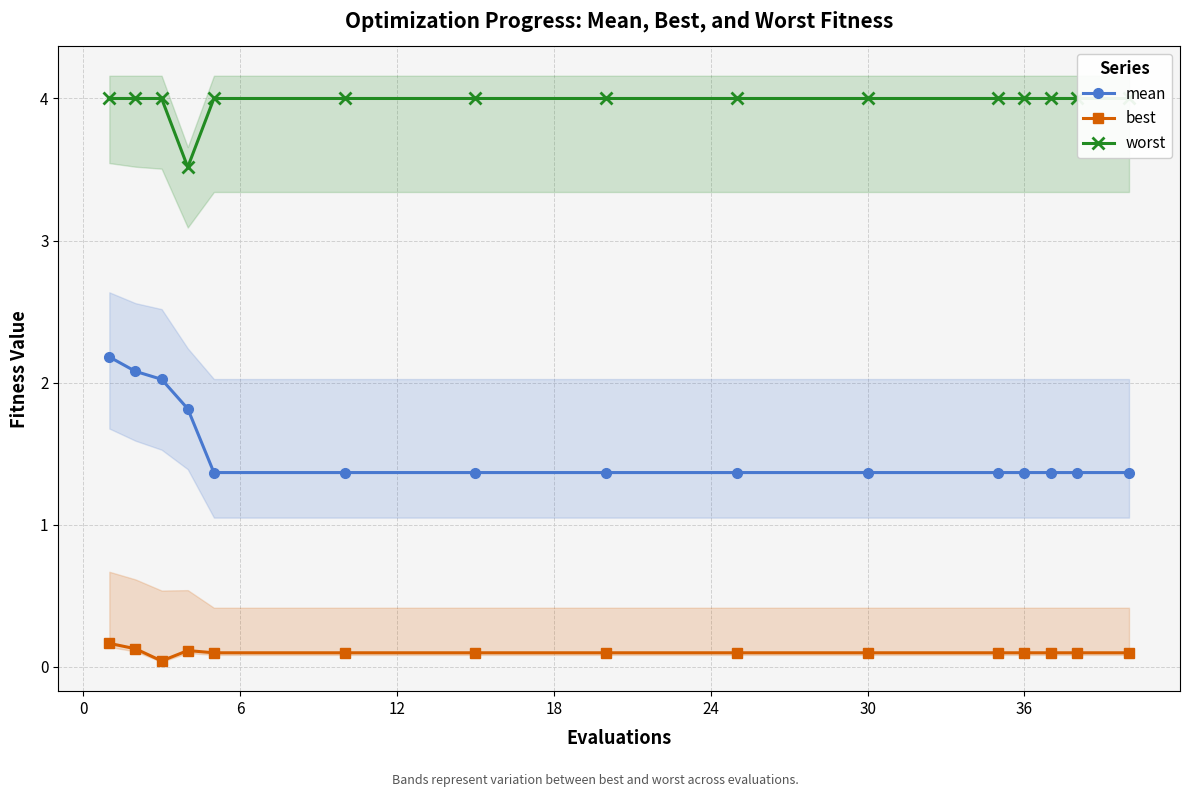

Reading left to right, list all the values displayed in this chart.

mean: 2.2	2.1	2.0	1.8	1.4	1.4	1.4	1.4	1.4	1.4	1.4	1.4	1.4	1.4	1.4
best: 0.2	0.1	0.0	0.1	0.1	0.1	0.1	0.1	0.1	0.1	0.1	0.1	0.1	0.1	0.1
worst: 4.0	4.0	4.0	3.5	4.0	4.0	4.0	4.0	4.0	4.0	4.0	4.0	4.0	4.0	4.0